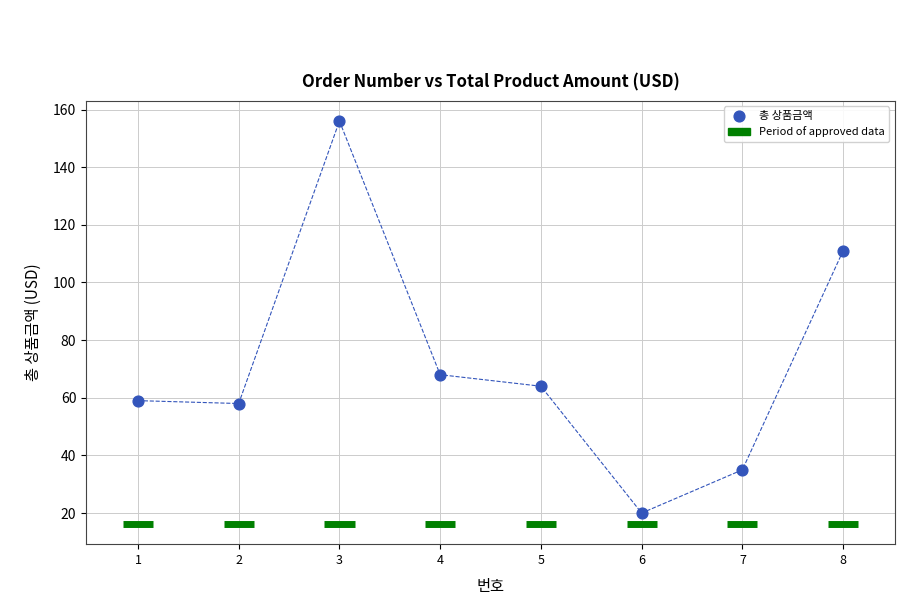

What is the average Y value?

71